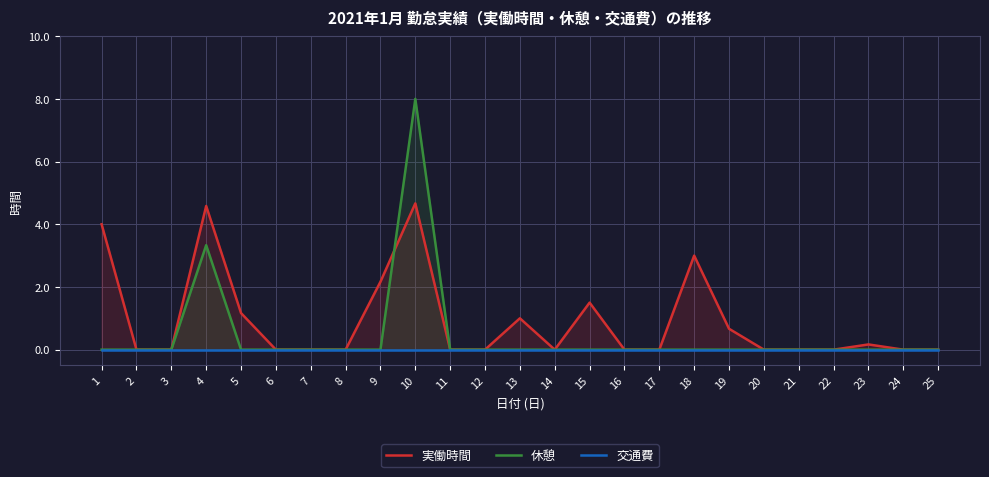

Which has a higher value, 6 or 5?

5